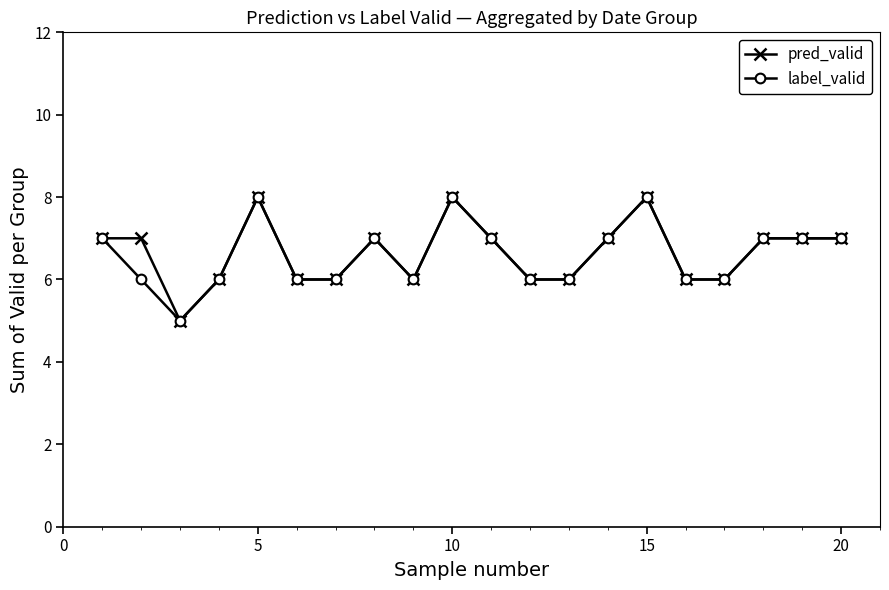

True or false: label_valid has more than 2 points higher than both neighbors.

True